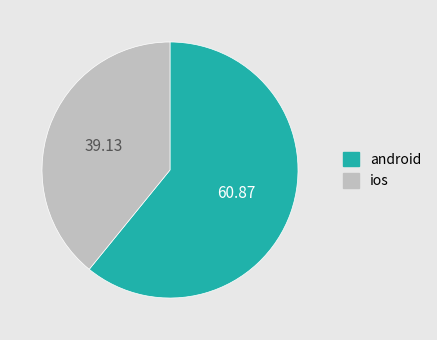

How many segments does this pie chart have?

2